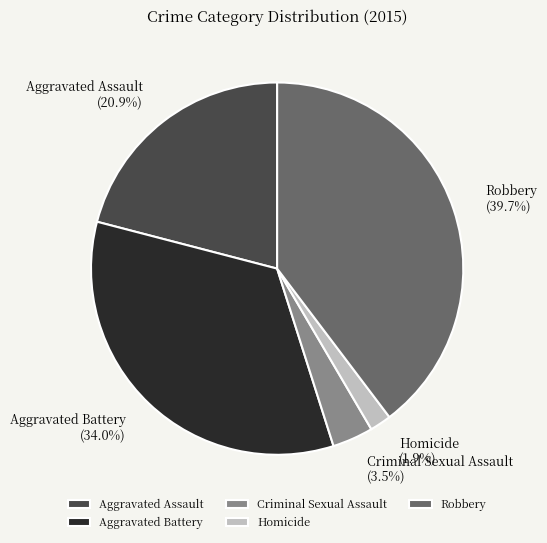

How many segments does this pie chart have?

5